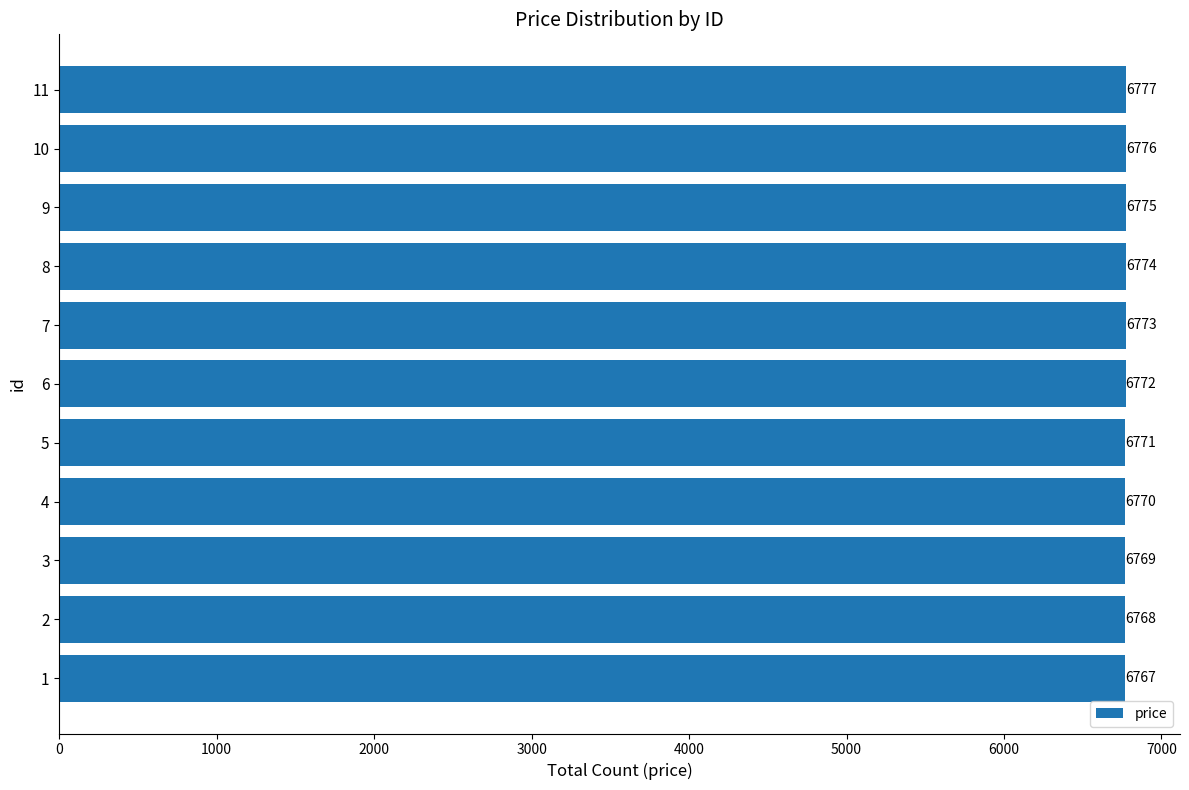

How many data points are less than 6772?

5